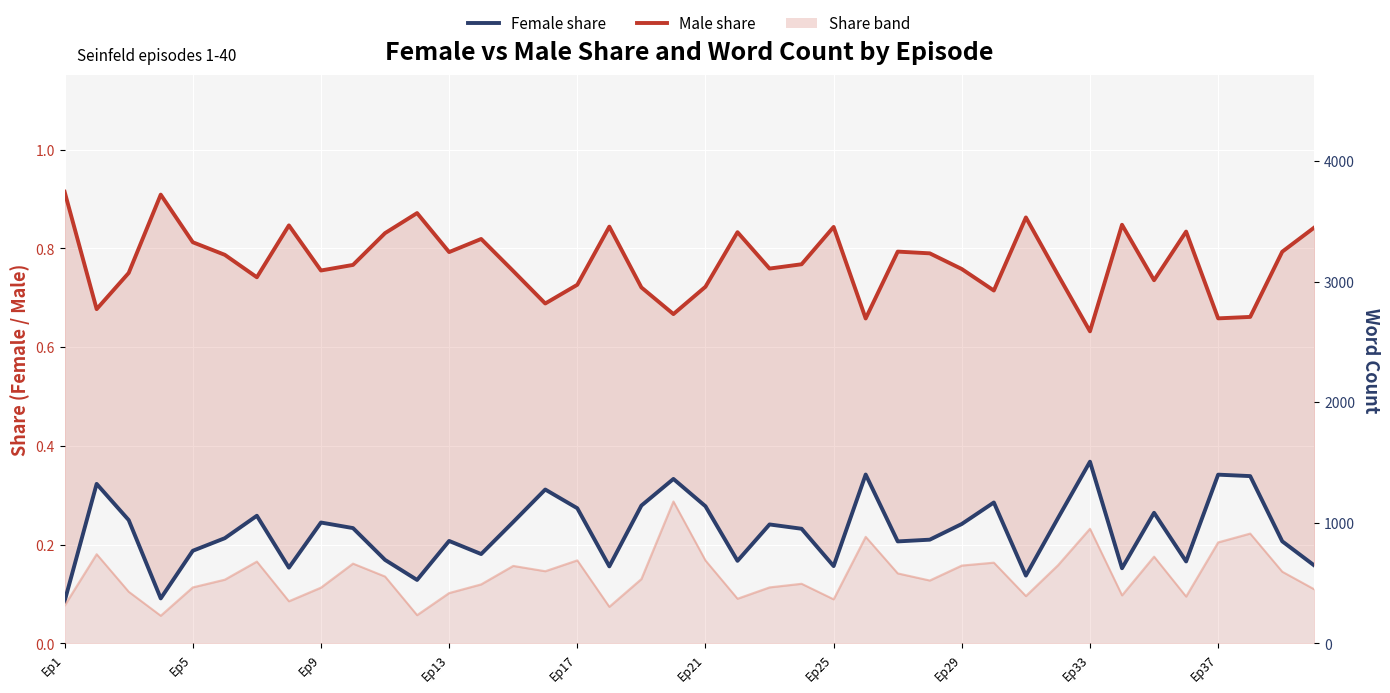

True or false: Word count has a value of 393.6 at 26.

False